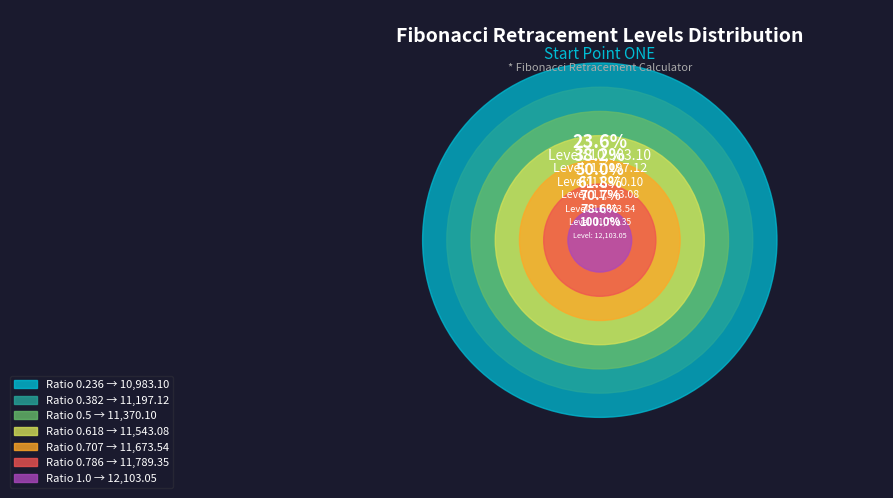

Rank the categories by value from lowest to highest.

0.236, 0.382, 0.5, 0.618, 0.707, 0.786, 1.0